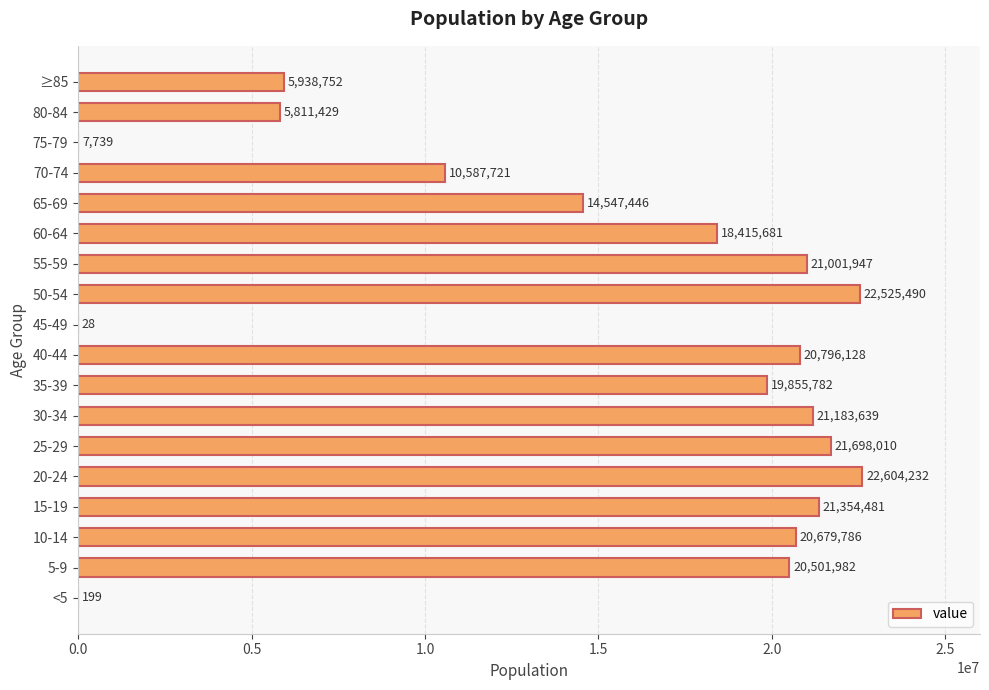

What is the maximum value shown in the chart?

22604232